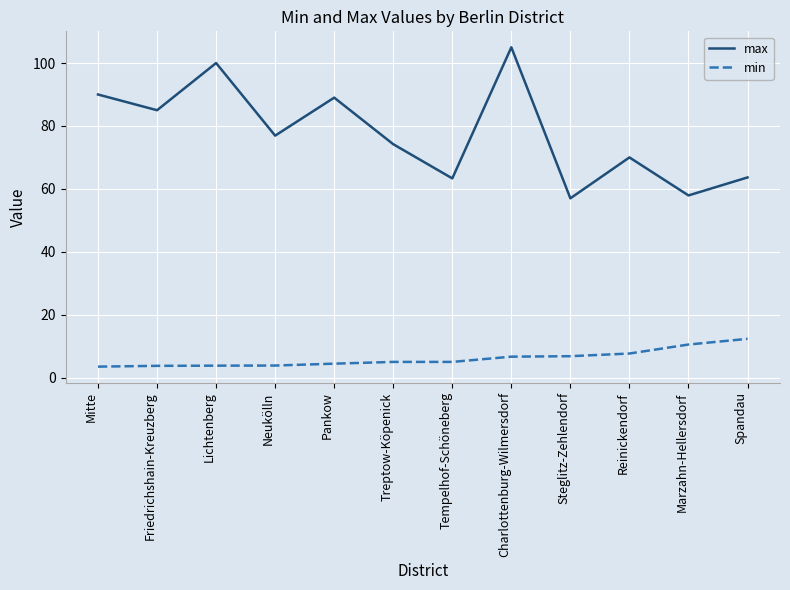

What is the average value of the min series?

6.1